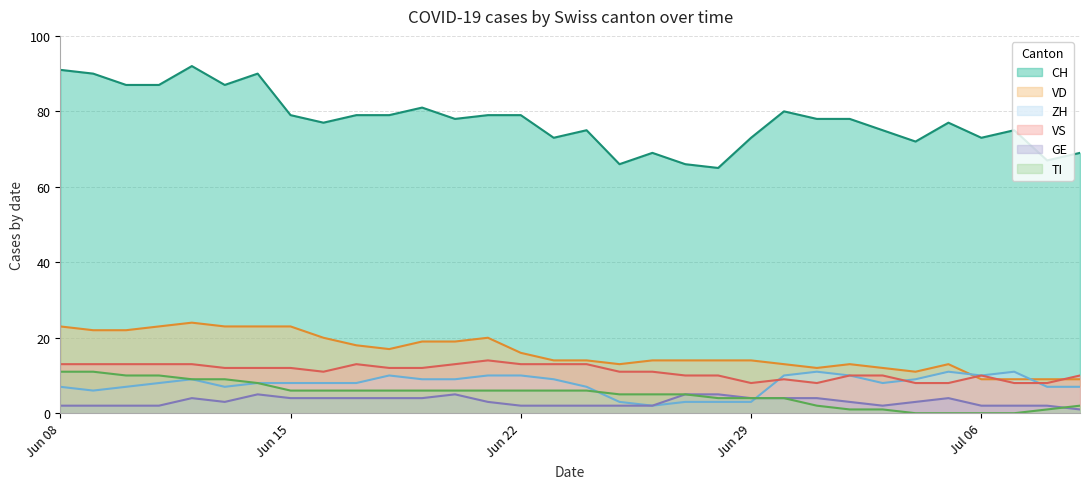

Which series has the largest total across all categories?

CH